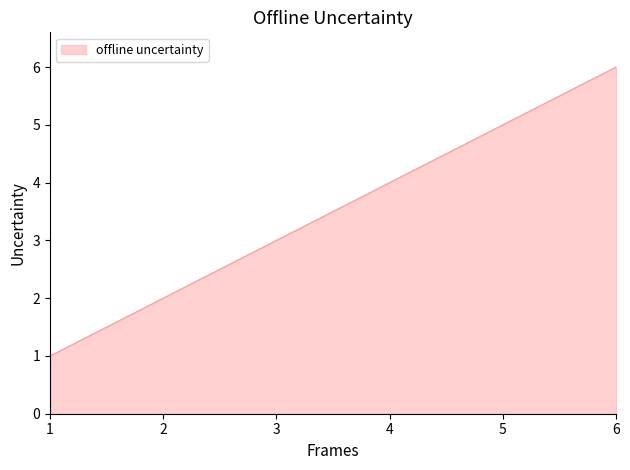

Does the chart display data point markers on the line(s)?

No